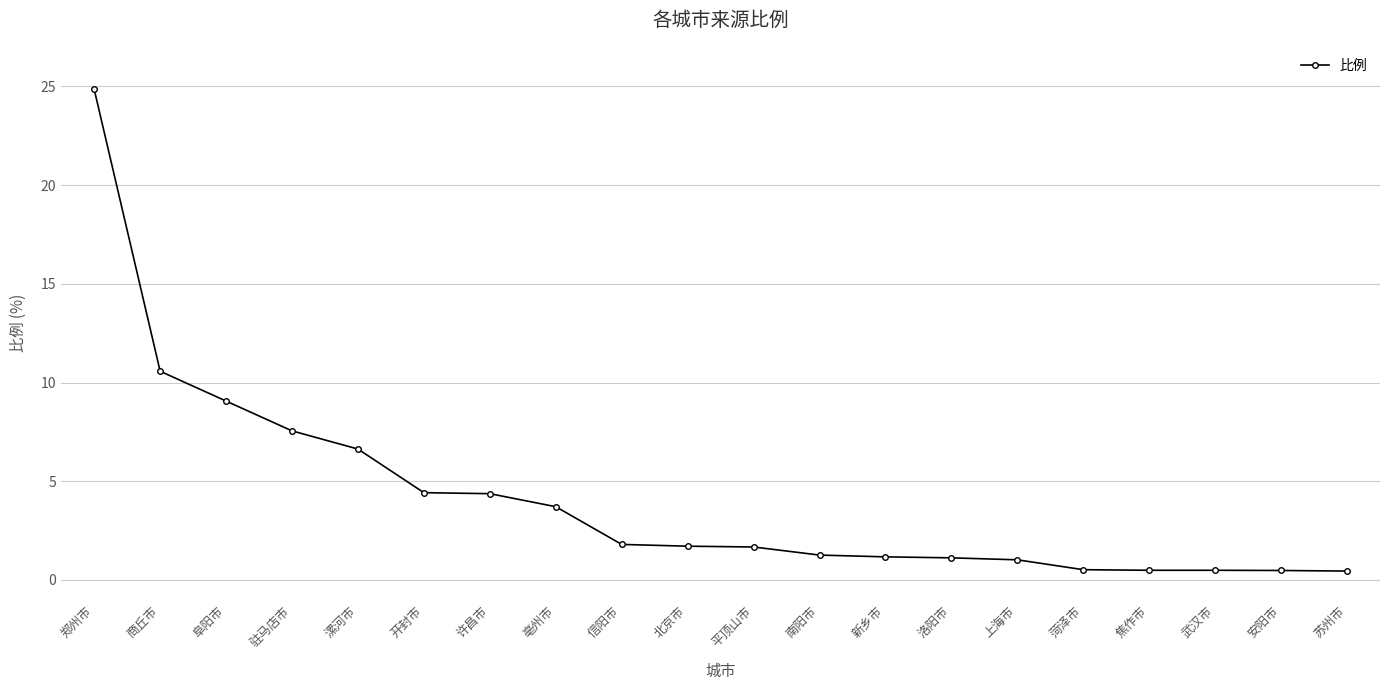

What is the maximum value shown in the chart?

24.8